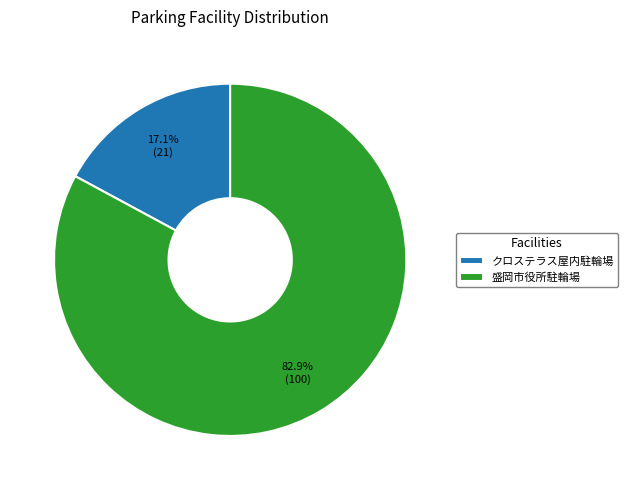

Combined, do クロステラス屋内駐輪場 and 盛岡市役所駐輪場 account for over 50%?

Yes